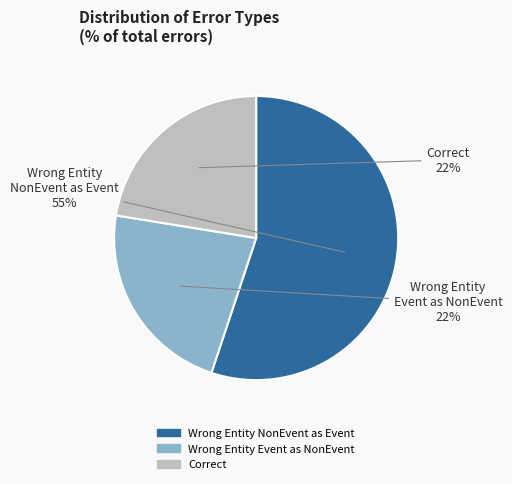

Count the number of slices in the pie.

3